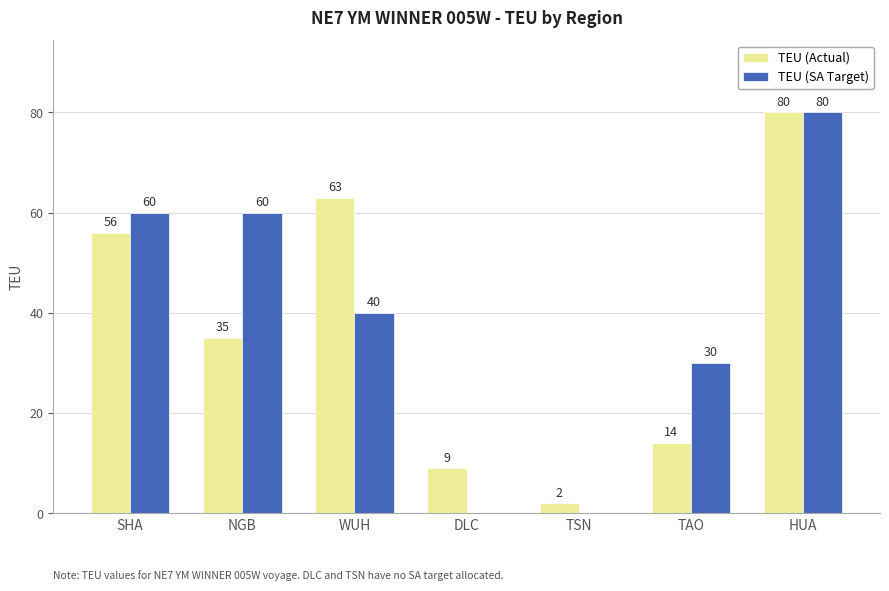

Are the bars horizontal?

No